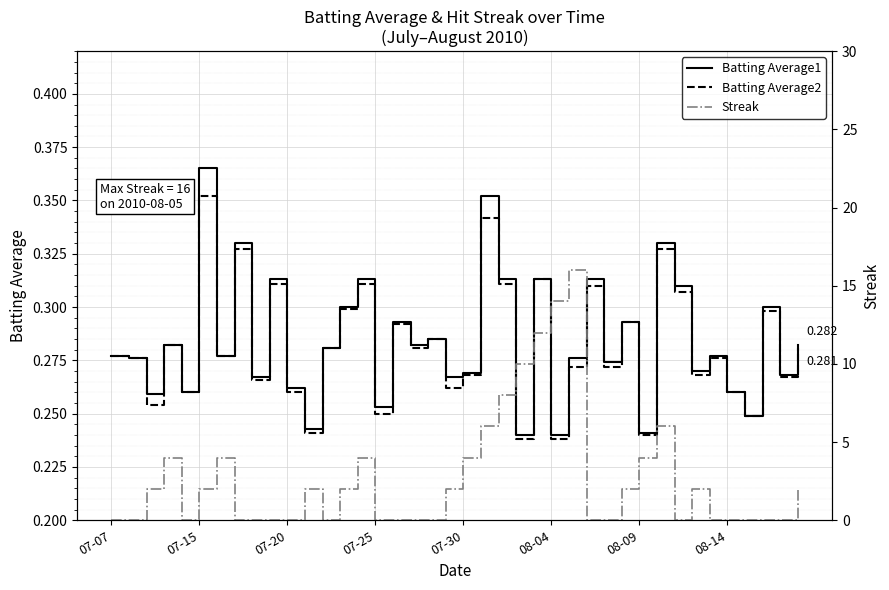

What is the sum of the Streak values at 24 and 17?

12.0